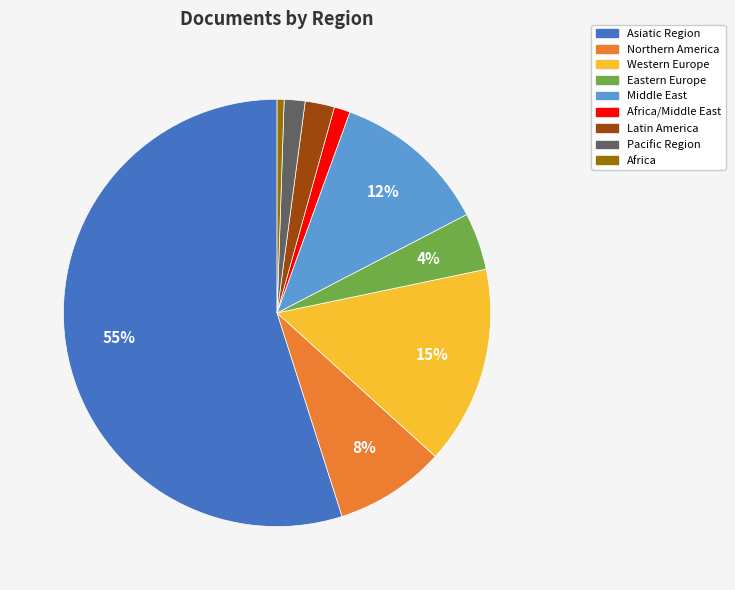

How many slices are in this pie chart?

9